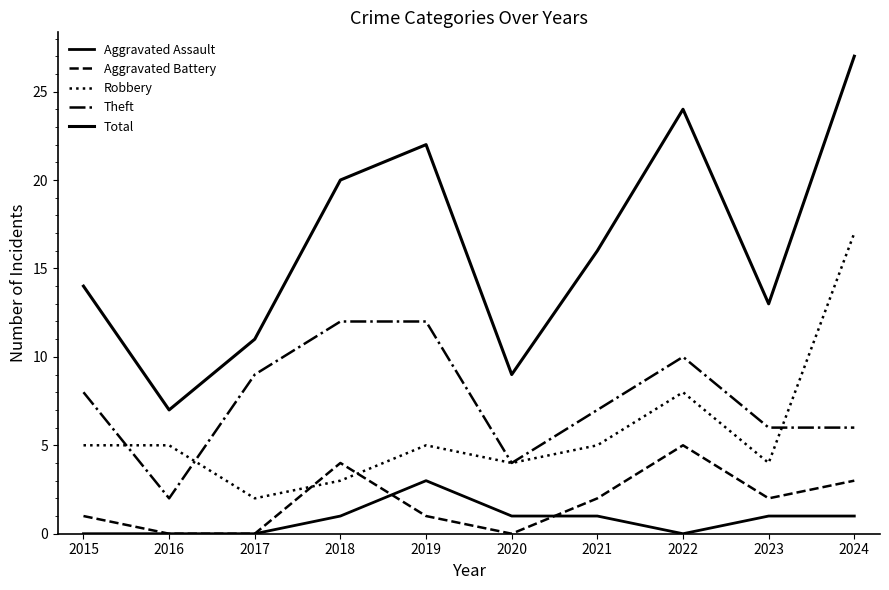

What is the difference between the maximum and minimum values in the Total series?

20